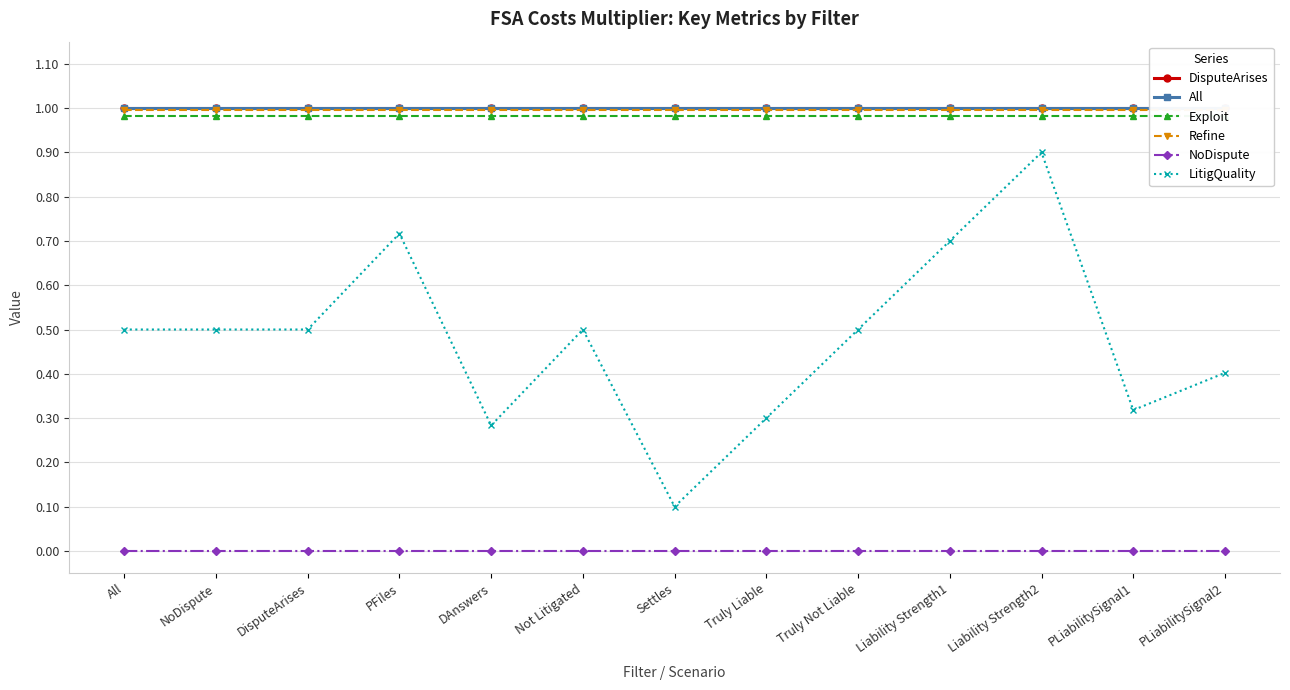

What is the average value of the All series?

1.0